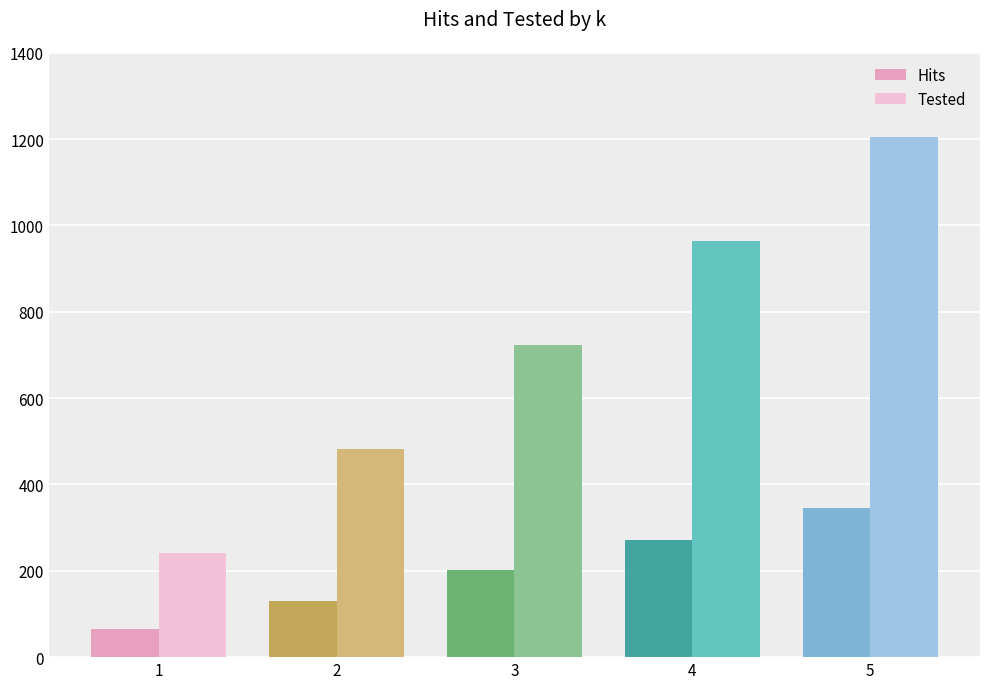

What is the difference between the highest and lowest values at 1?

175